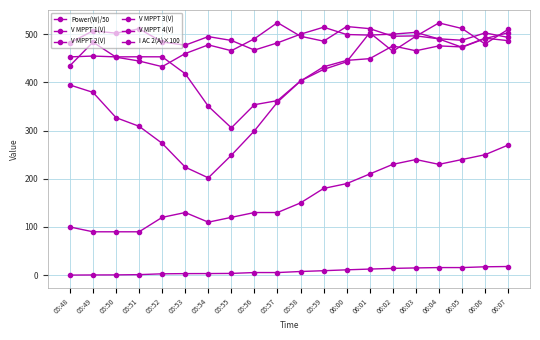

How many data points does each series have?

20